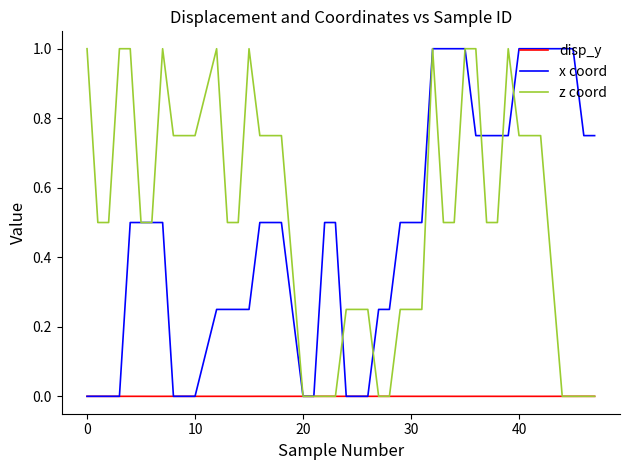

How many lines are shown in the chart?

3